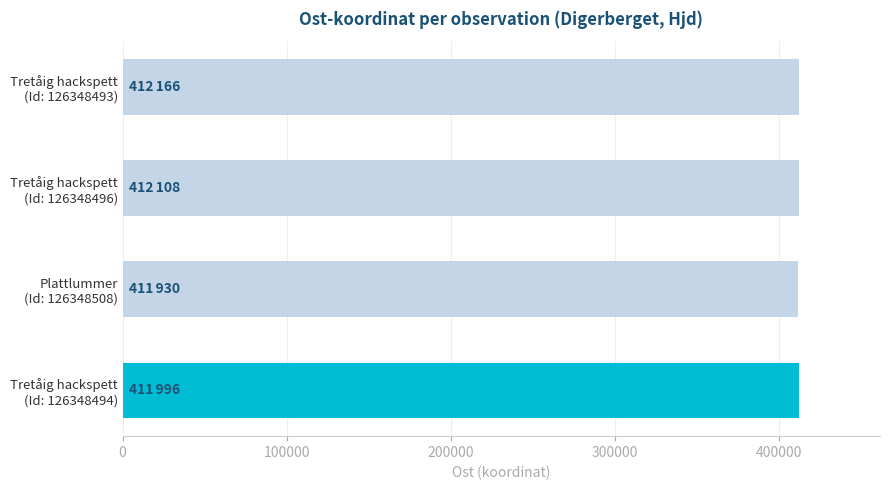

How many values are below 412108?

2